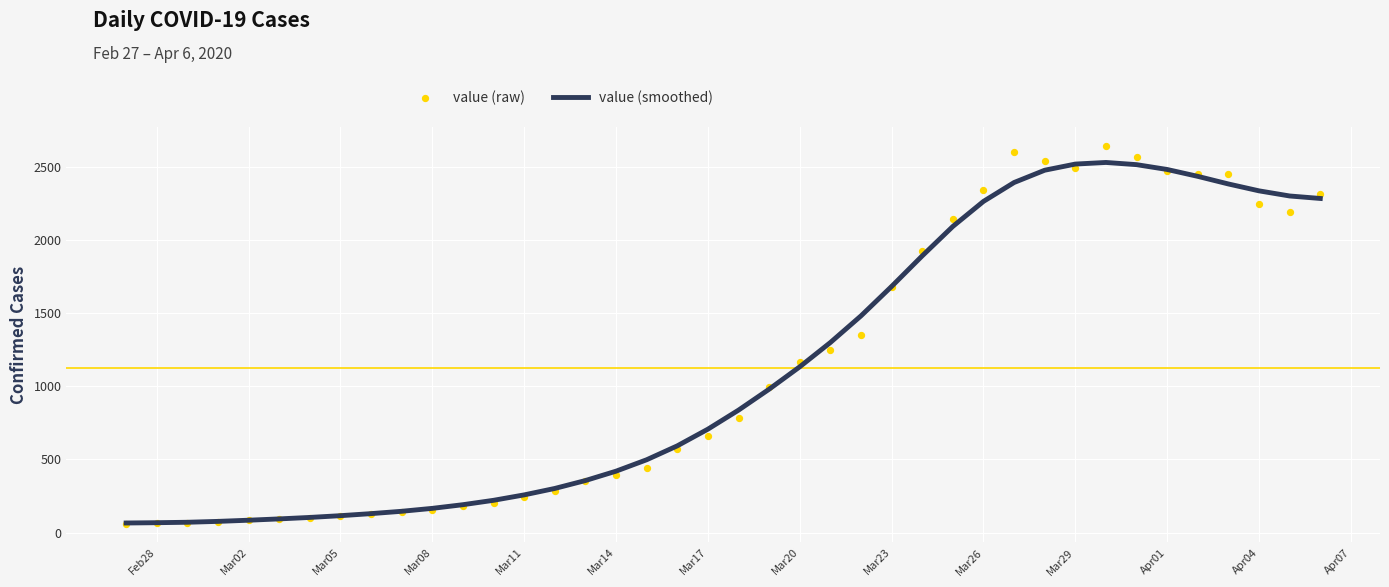

Which series contains the lowest Y value?

value (raw)